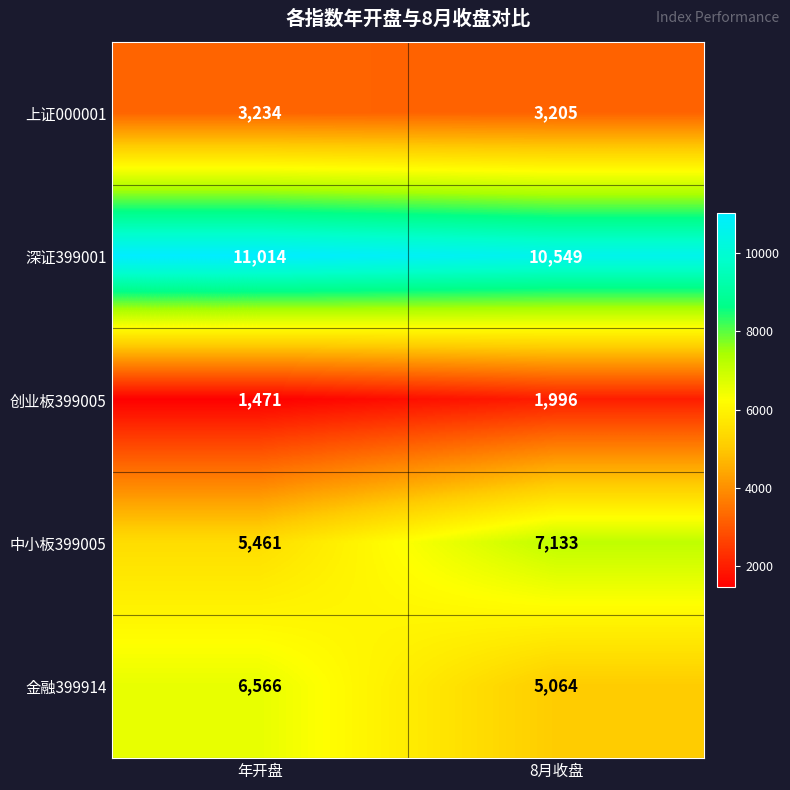

At how many categories does at least one series exceed 6971?

2